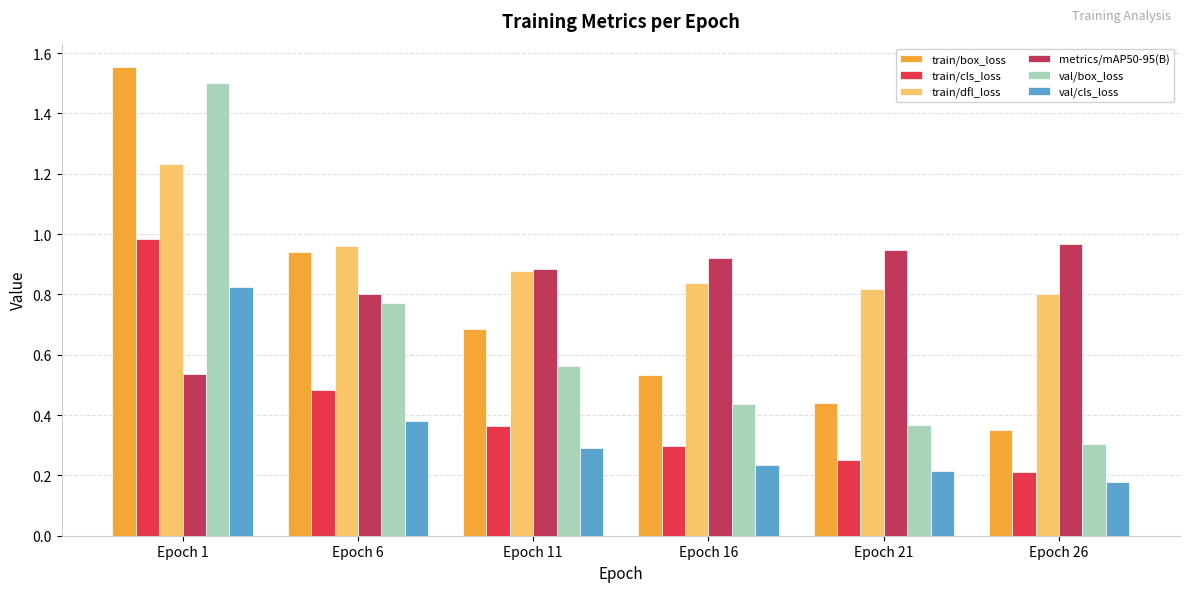

Which series has the widest spread of values?

train/box_loss